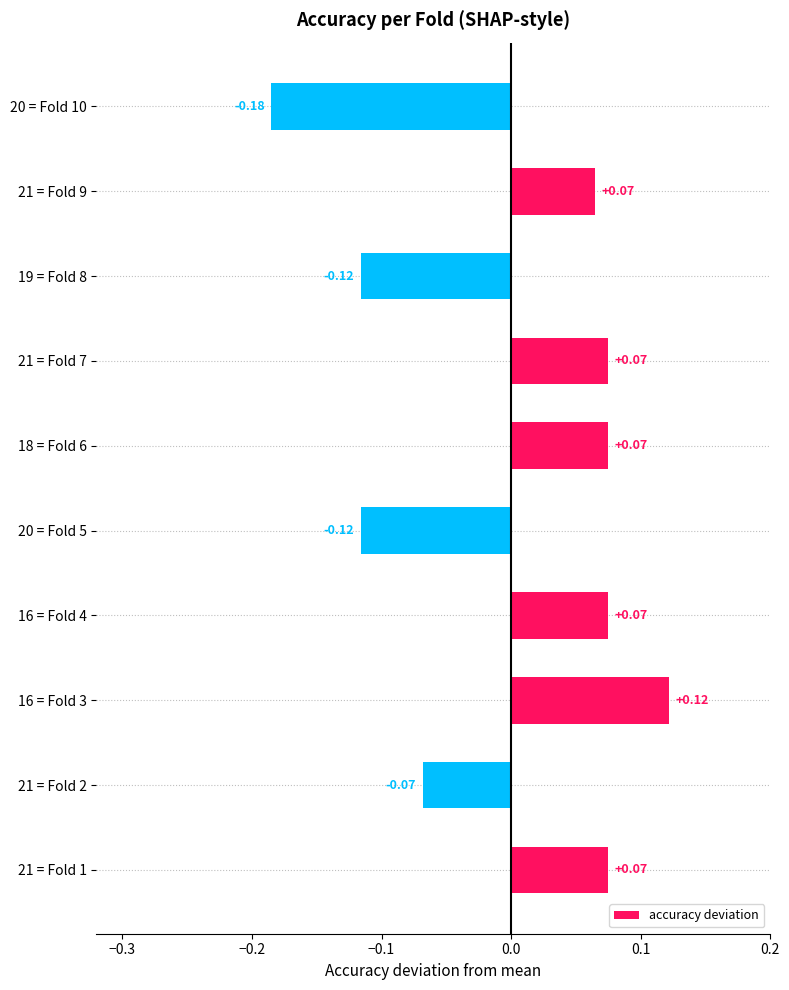

What is the difference between the maximum and minimum values?

0.3